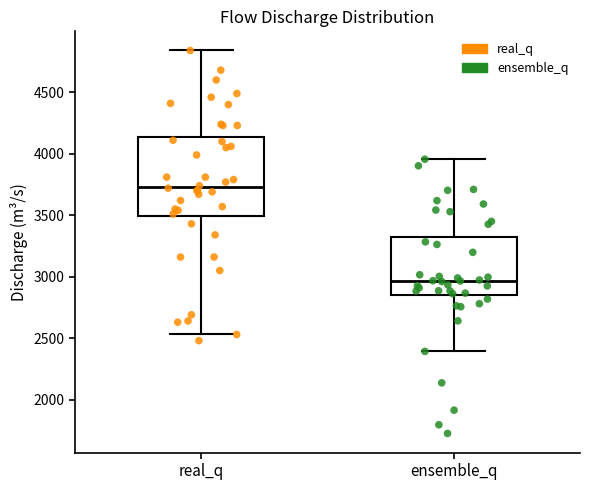

Reading left to right, transcribe this box plot: for each box, give where its median line is, the range the box spans, and where its two whiskers end, as read against the y-axis. The values are not printed on the chart, so give them approximately, as read against the axis.

real_q: median 3750, box 3500 to 4150, whiskers 2550 to 4850
ensemble_q: median 2950, box 2850 to 3300, whiskers 2400 to 3950